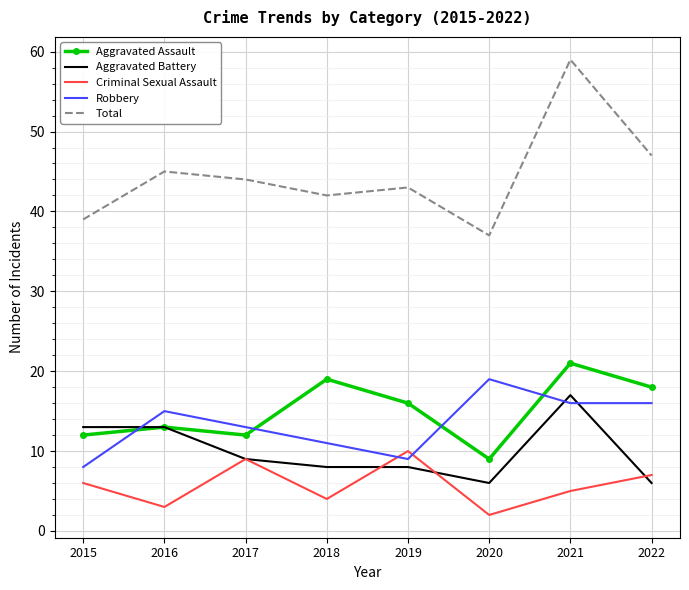

At which category does Total reach its first local valley?

2018